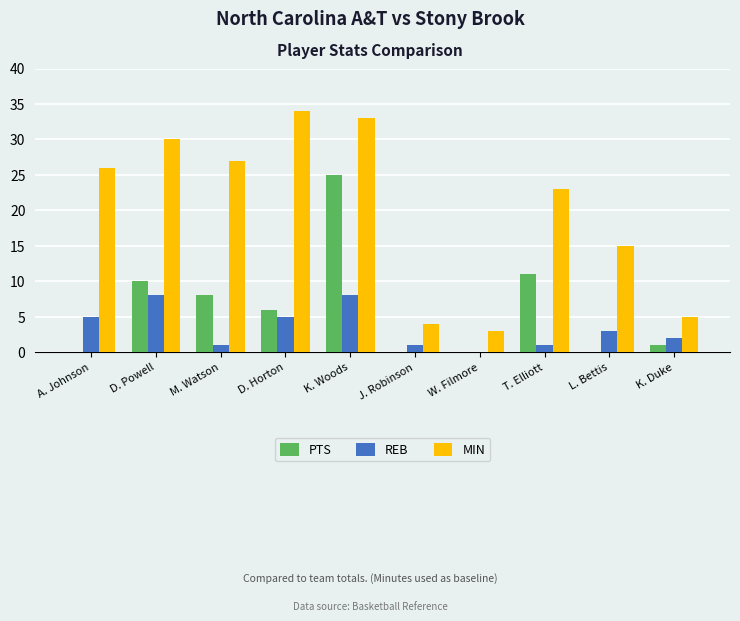

How many categories are shown in the chart?

10